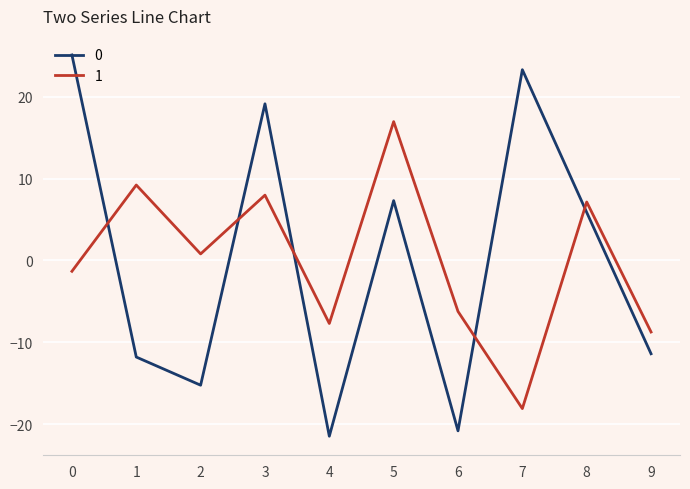

Is the value of 1 at 6 greater than the value of 0 at 7?

No